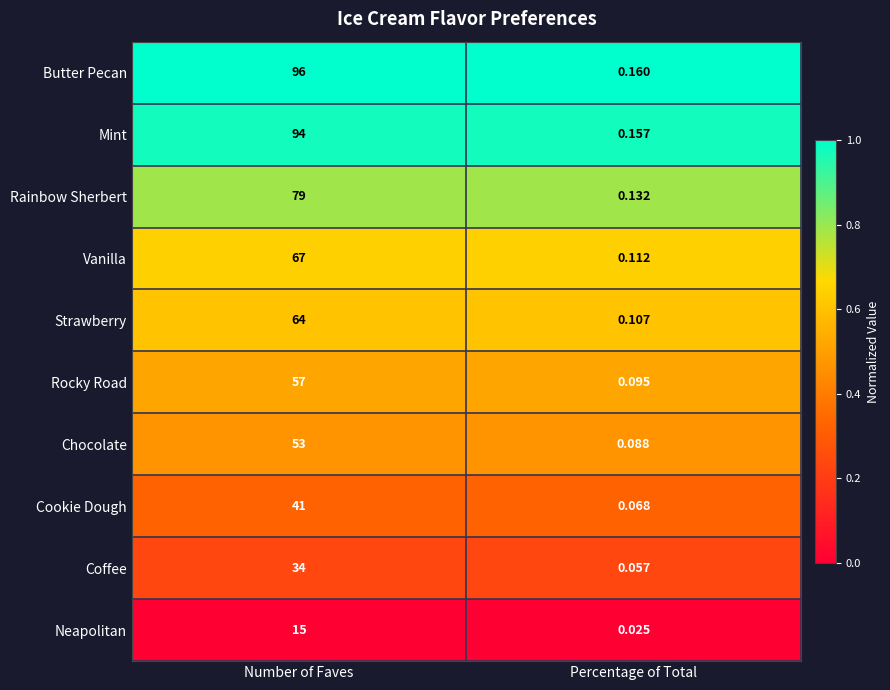

Which series has the largest total across all categories?

Butter Pecan